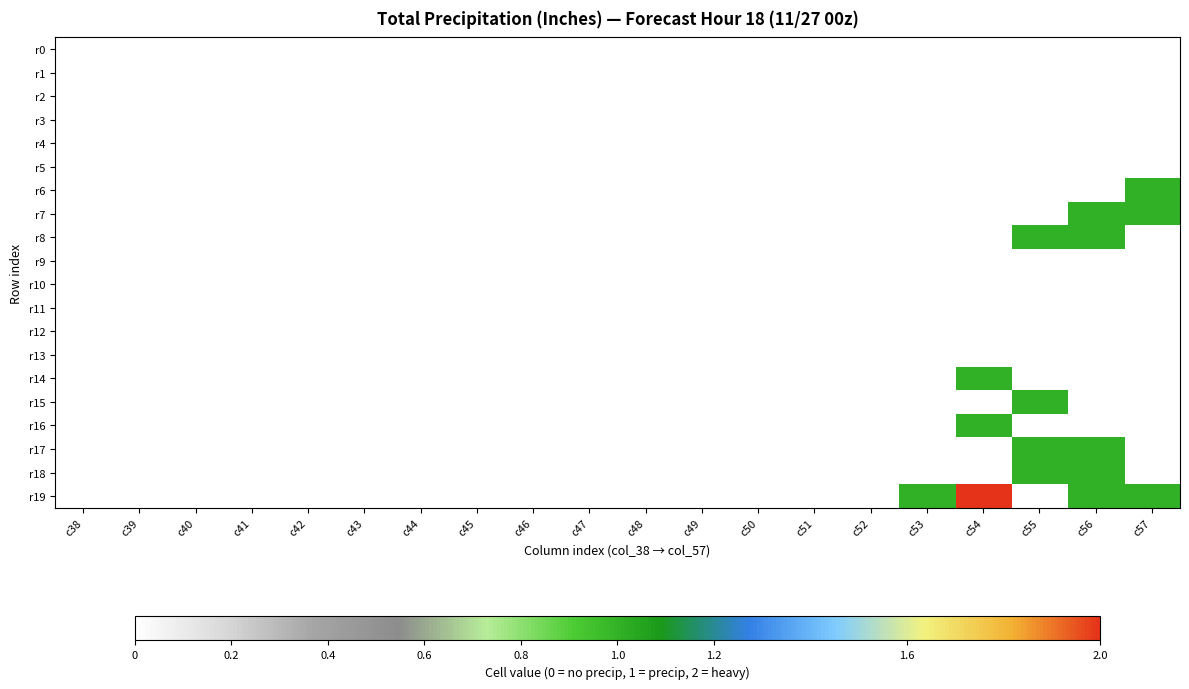

Which series has the largest total across all categories?

r19